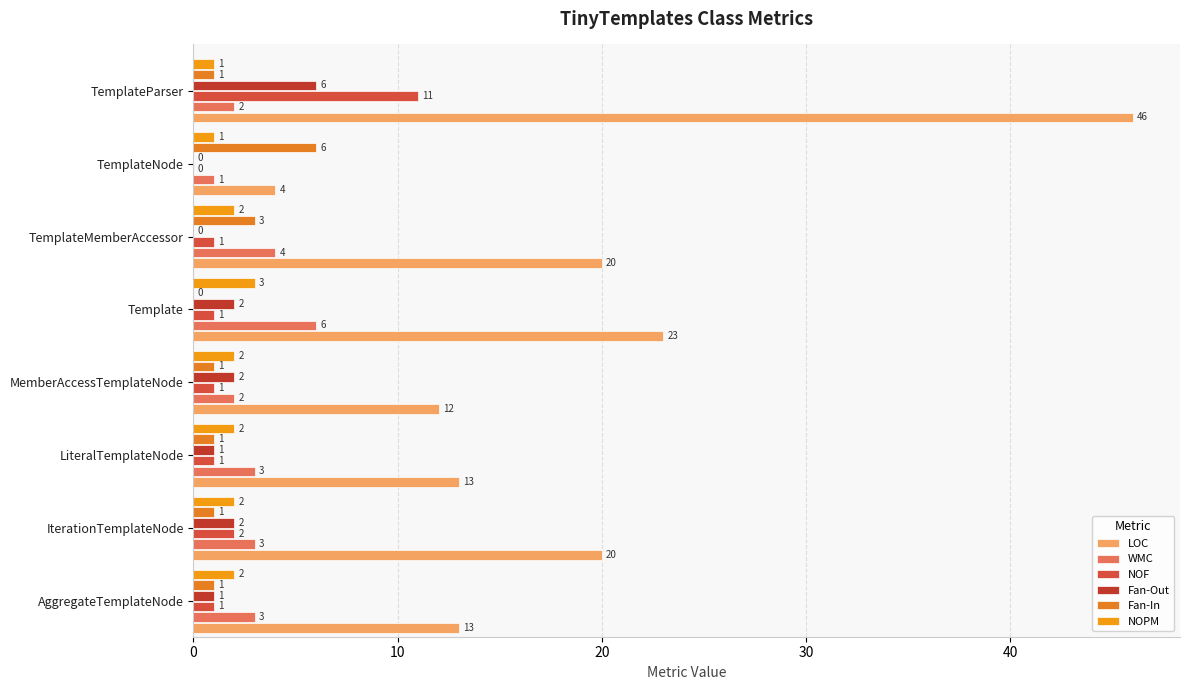

At which label does Fan-Out reach its peak?

TemplateParser